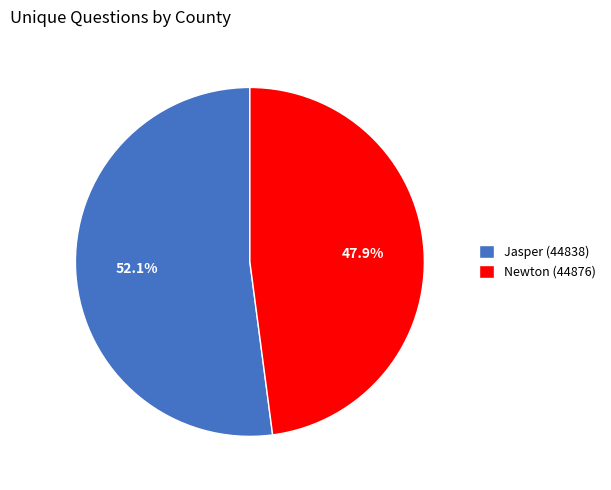

Is it true that Newton (44876) is 57% of the pie?

False